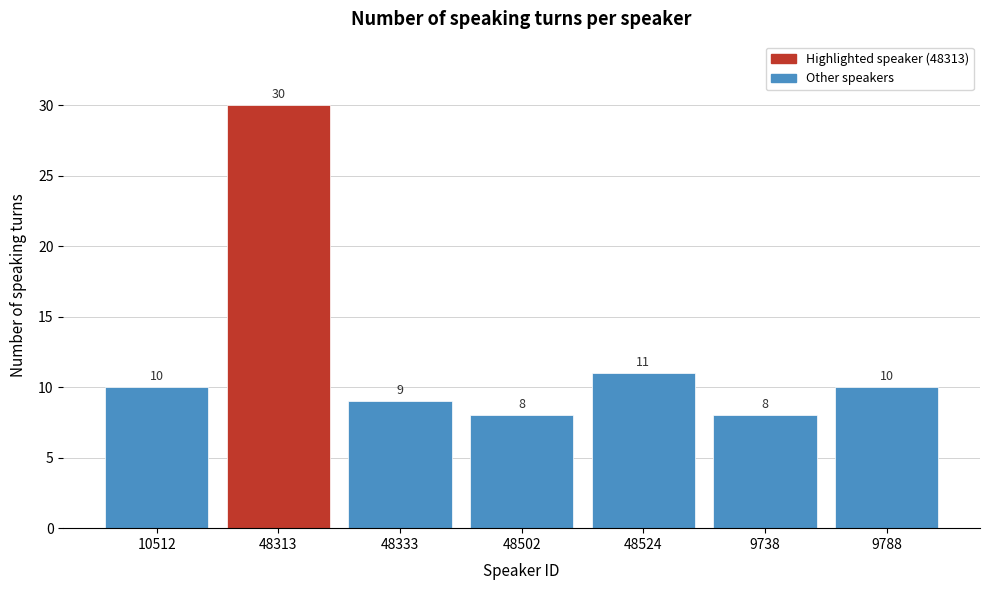

Reading left to right, list all the values displayed in this chart.

10	30	9	8	11	8	10